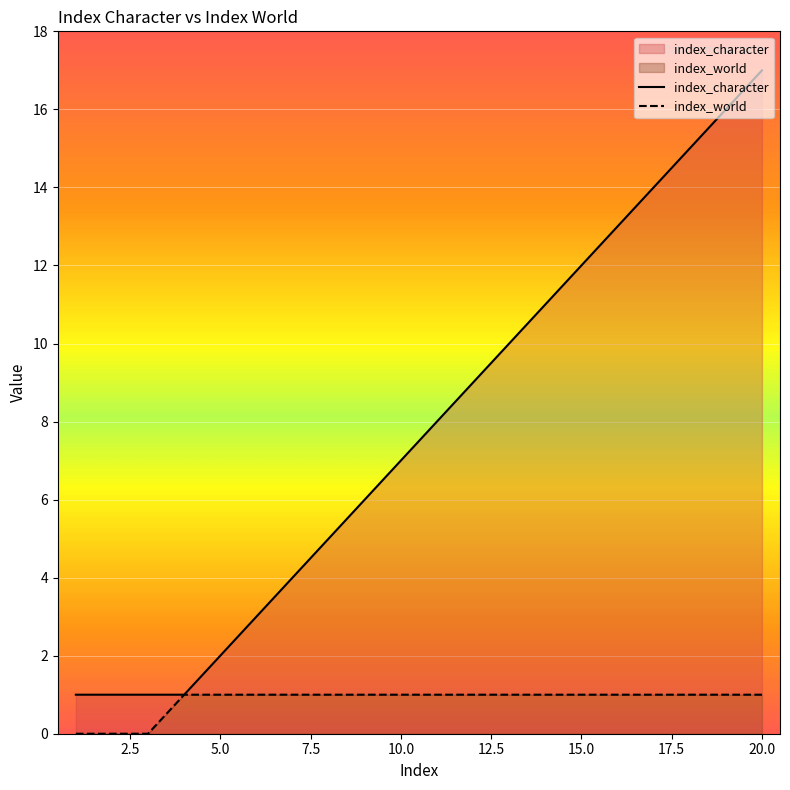

Does the chart display data point markers on the line(s)?

No